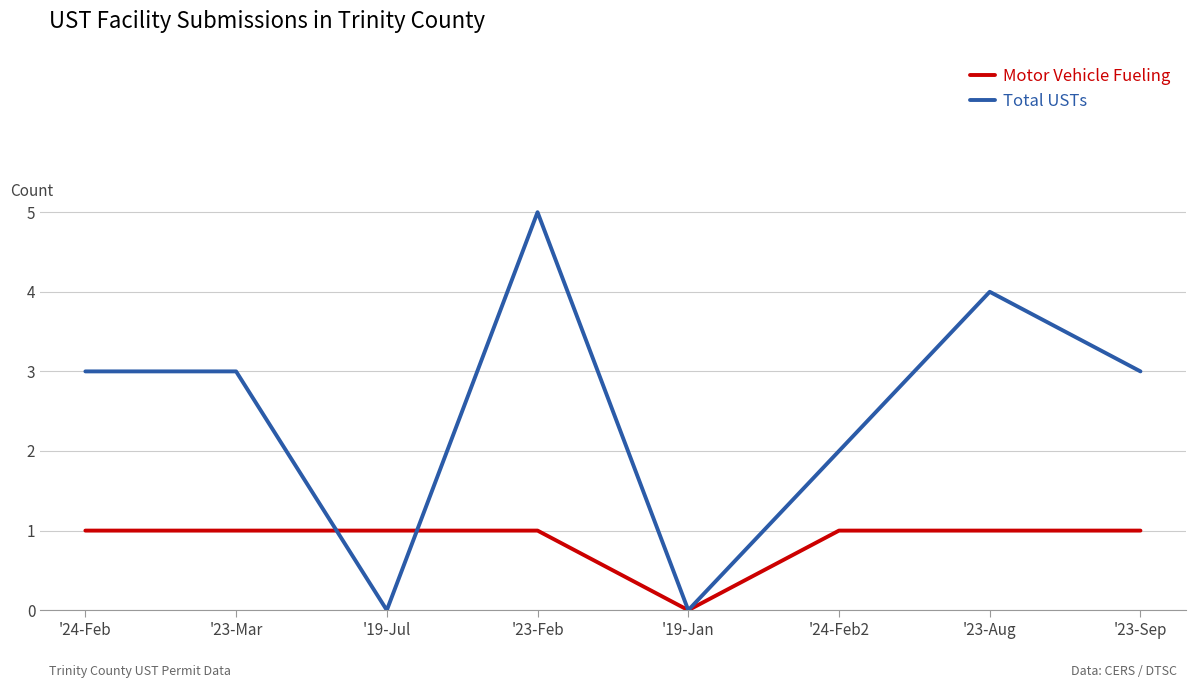

The Total USTs series shows 3 at '23-Sep. True or false?

True